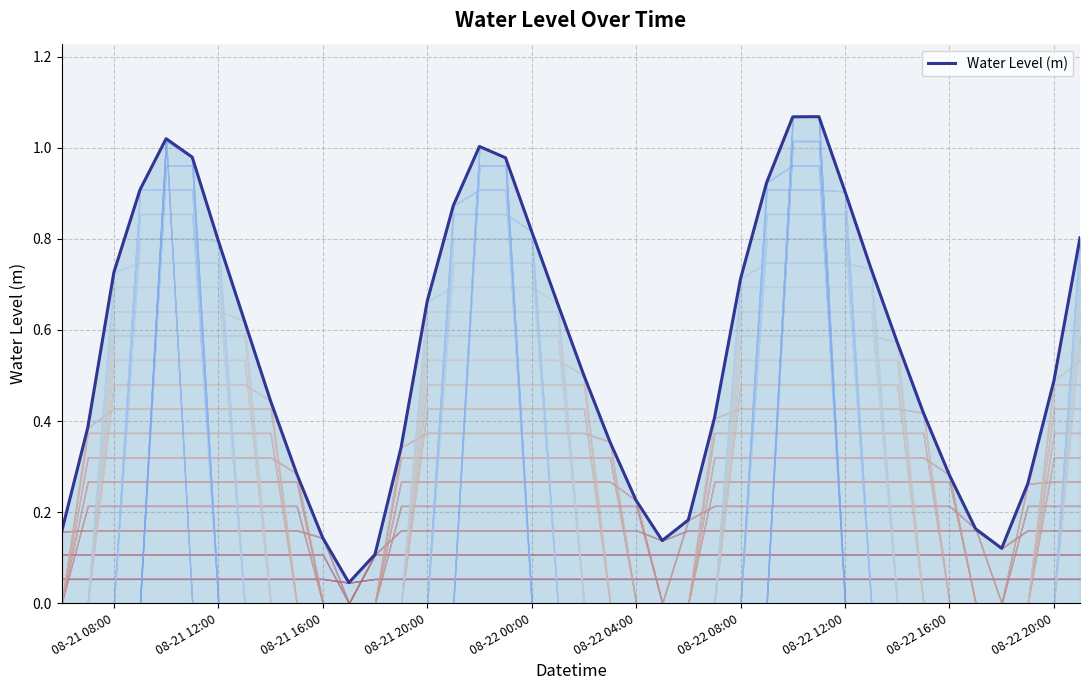

Which has a higher value, 08-21 16:00 or 08-22 00:00?

08-22 00:00